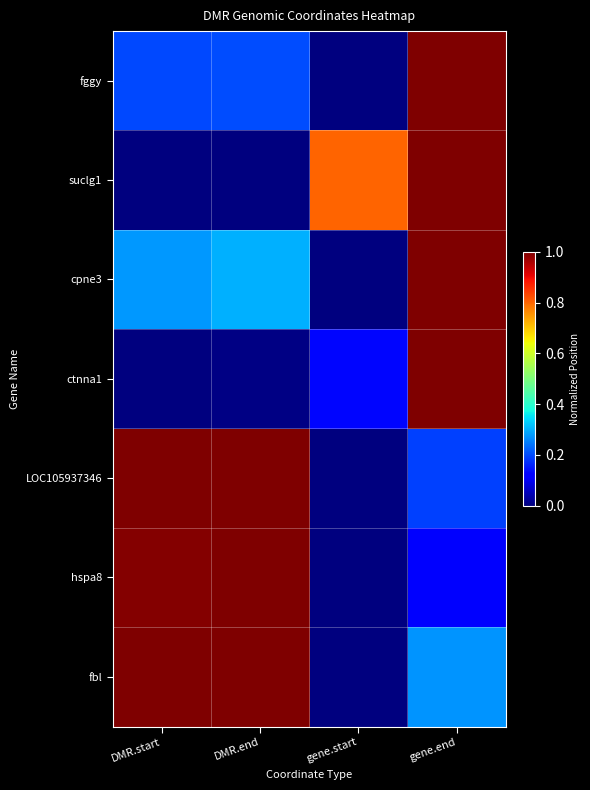

Which series has the largest range (max minus min)?

fggy